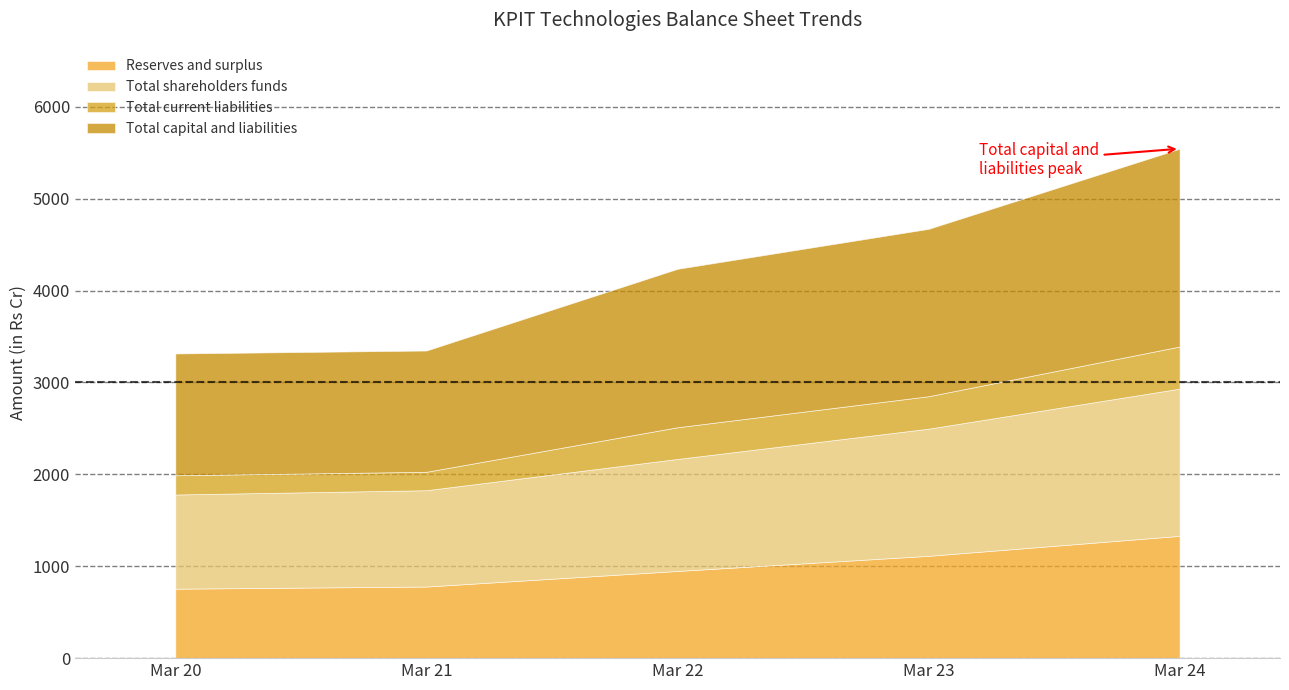

How many interior local valleys does the Total current liabilities series have?

1